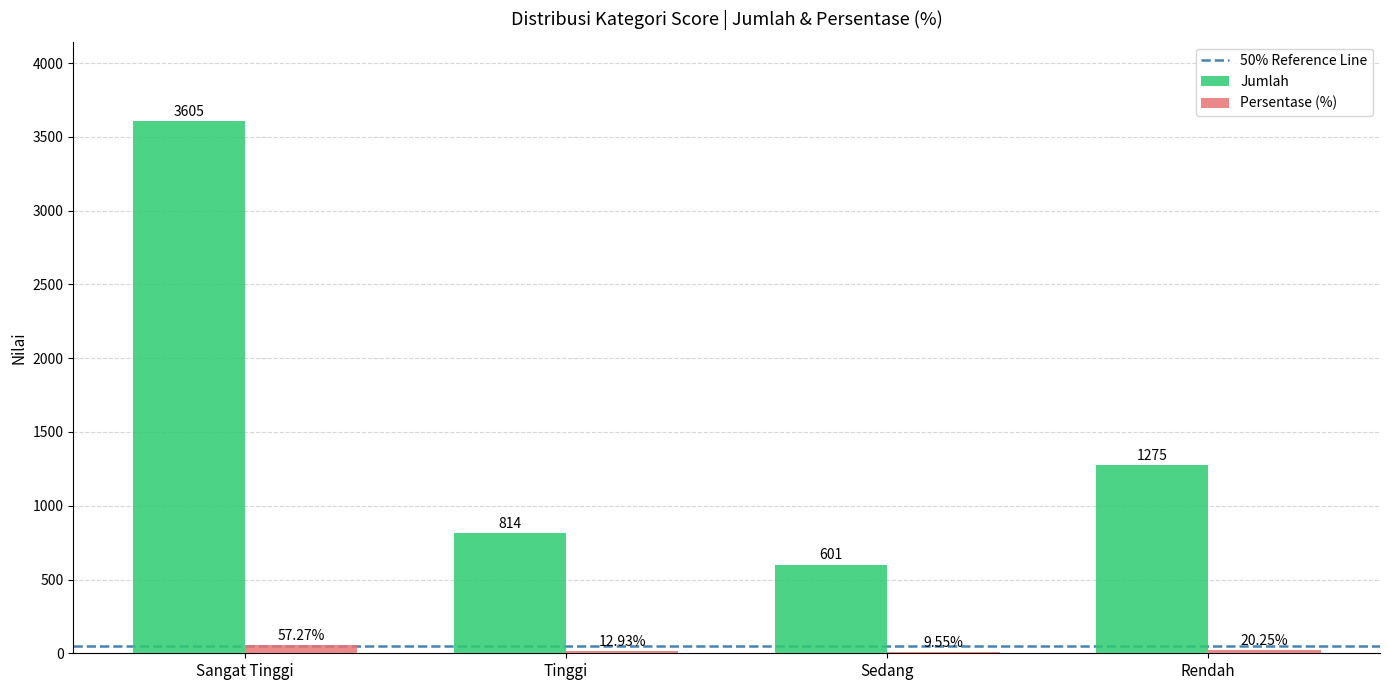

At which label is Persentase (%) closest to 33?

Rendah